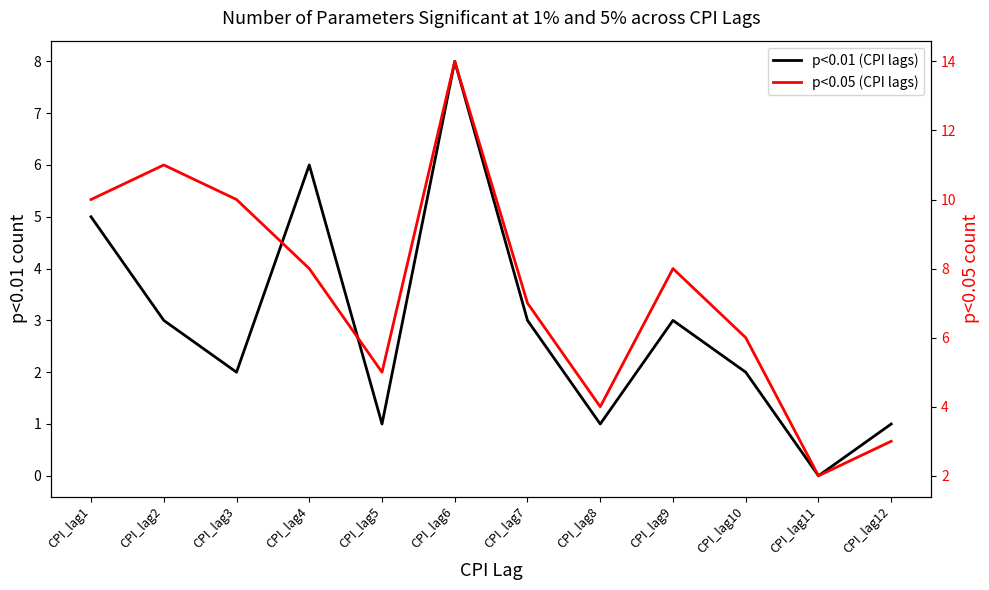

True or false: p<0.05 (CPI lags) has a value of 14 at CPI_lag6.

True